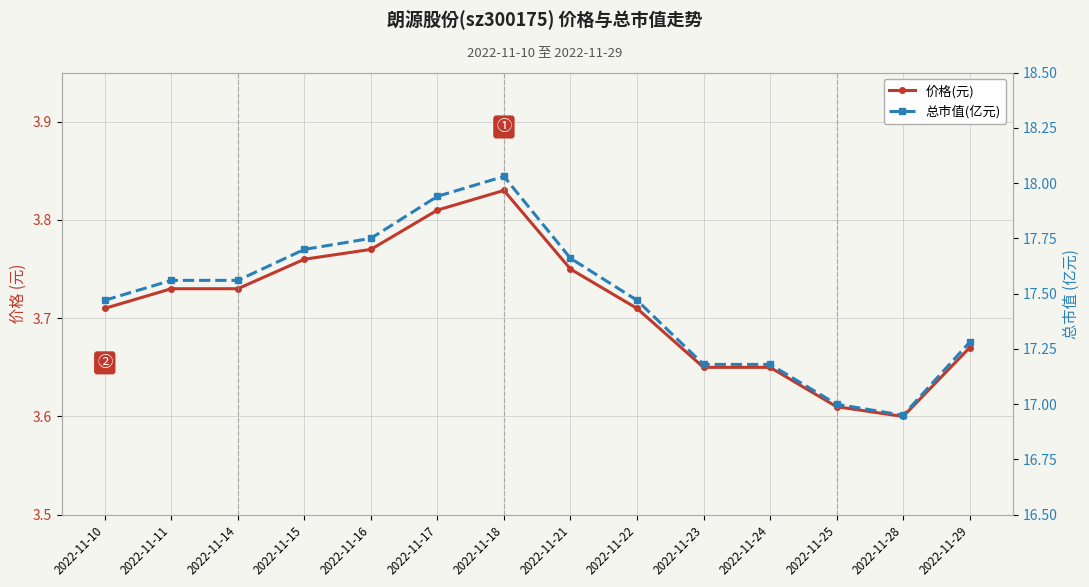

True or false: 总市值(亿元) and 价格(元) intersect in this chart.

False